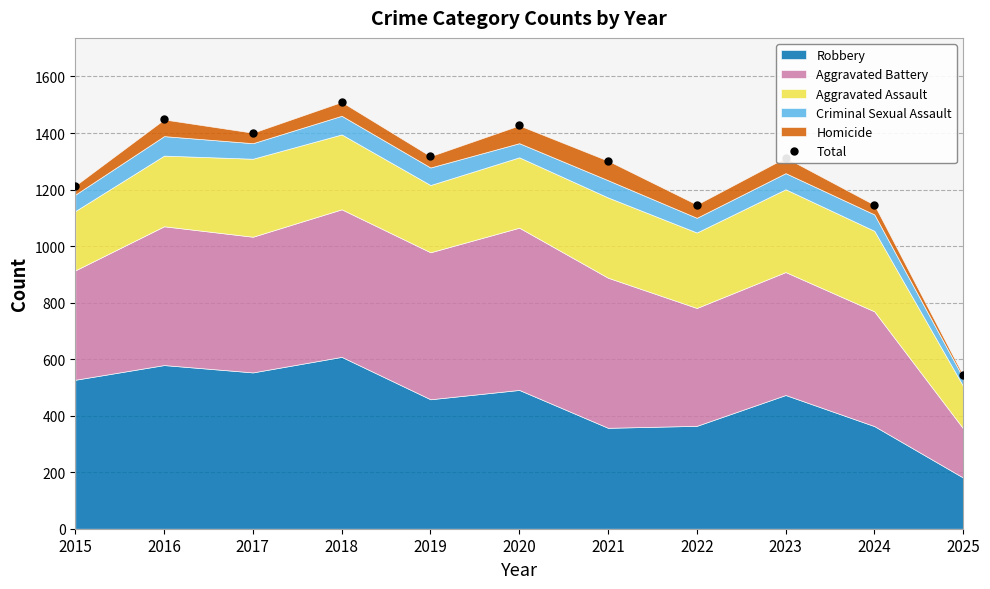

At which label is the value closest to 1026?

2024